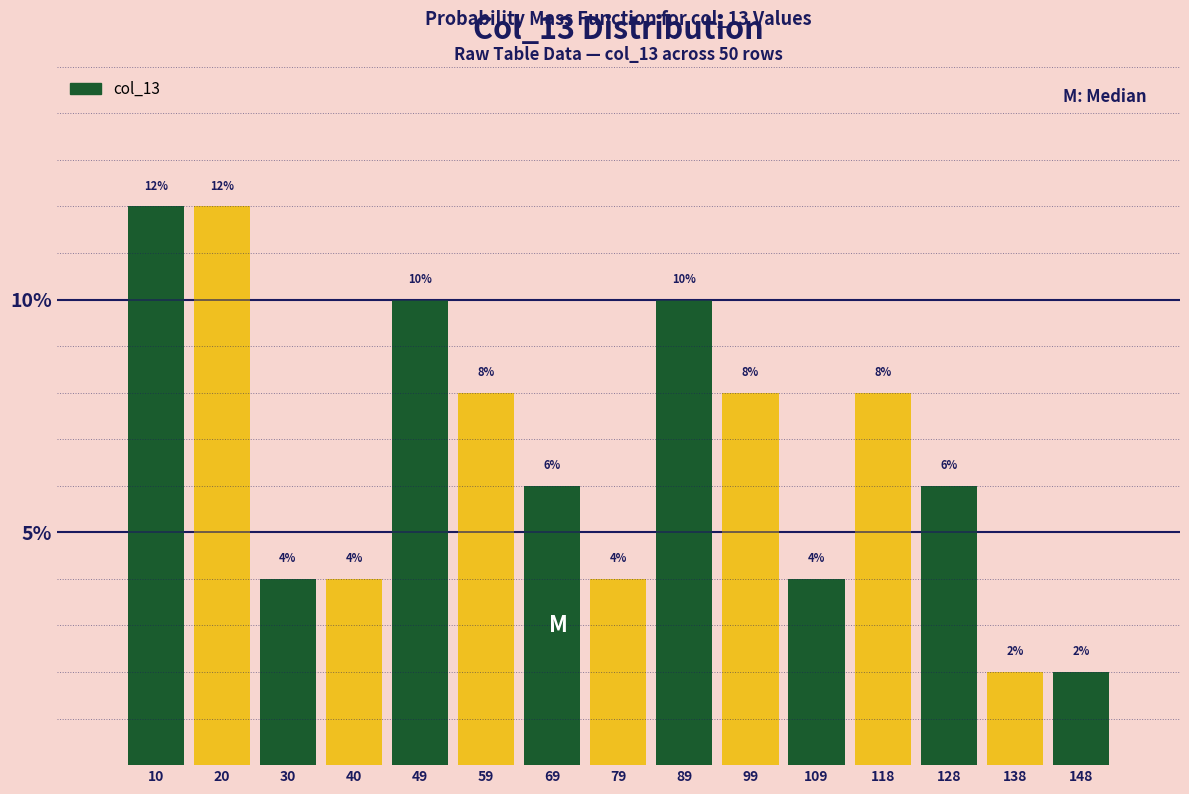

Reading left to right, list every bar in this chart as the range it spans on the x-axis followed by its height. The bar edges are not printed on the chart, so give them approximately, as read against the axis.

5 to 15: 12
15 to 25: 12
25 to 35: 4
35 to 44: 4
44 to 54: 10
54 to 64: 8
64 to 74: 6
74 to 84: 4
84 to 94: 10
94 to 104: 8
104 to 114: 4
114 to 123: 8
123 to 133: 6
133 to 143: 2
143 to 153: 2